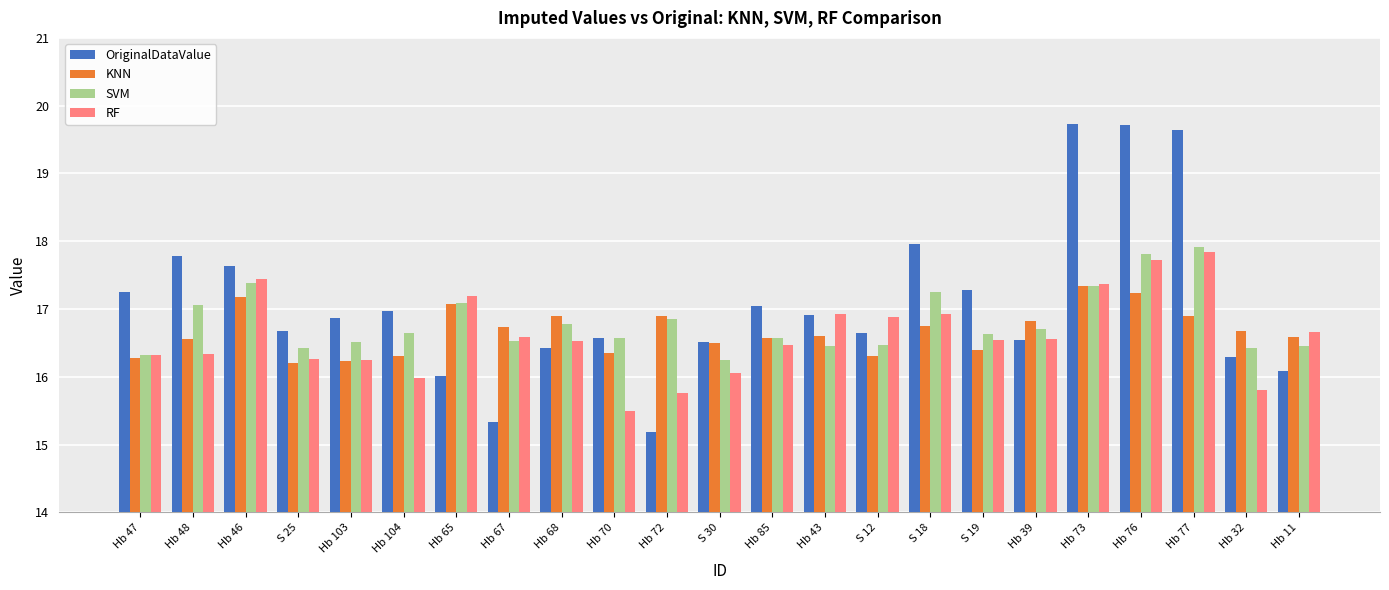

Does the chart contain any negative values?

No